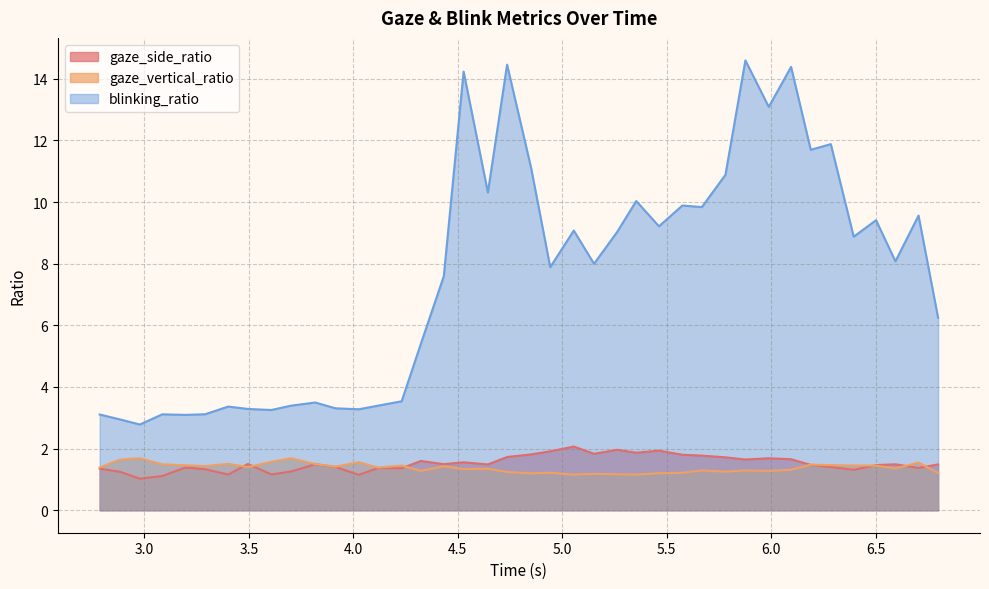

Does the chart display data point markers on the line(s)?

No